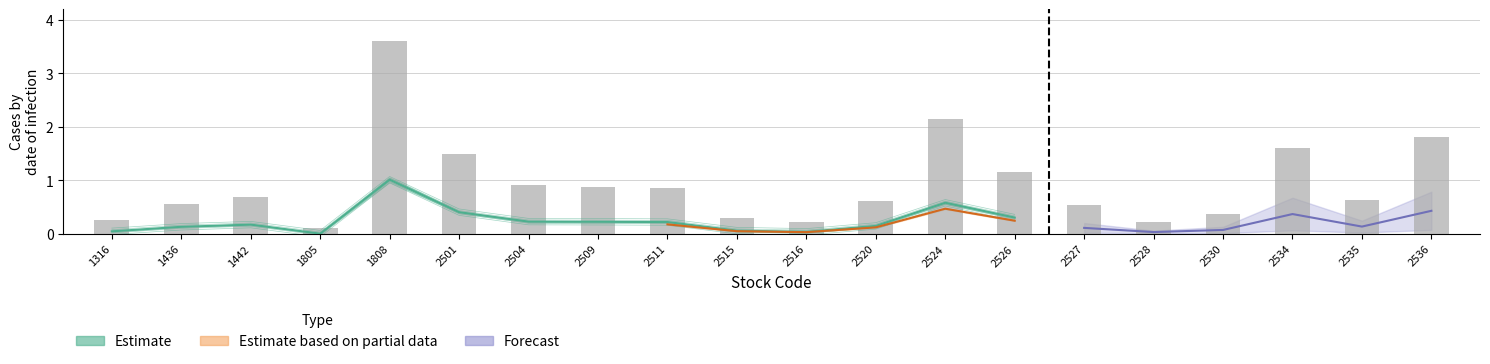

What is the value of the 12th bar from the left?

0.6